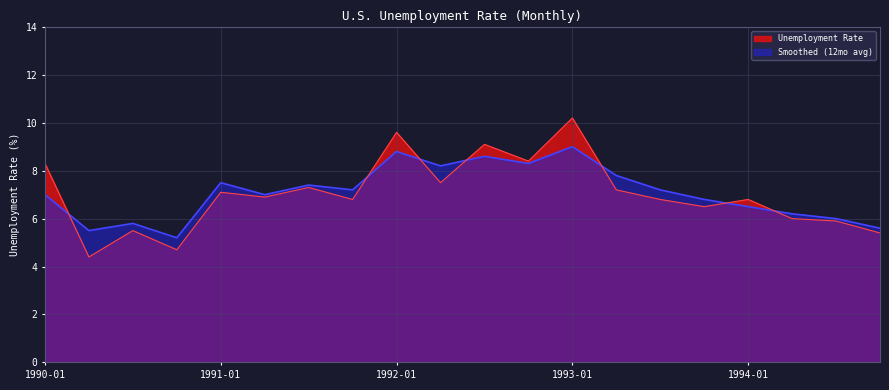

The Smoothed (12mo avg) series shows 6.0 at 1994-07. True or false?

True